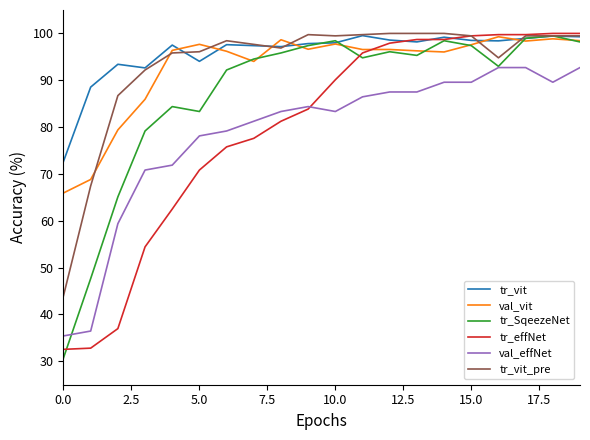

True or false: val_effNet and tr_vit intersect in this chart.

False